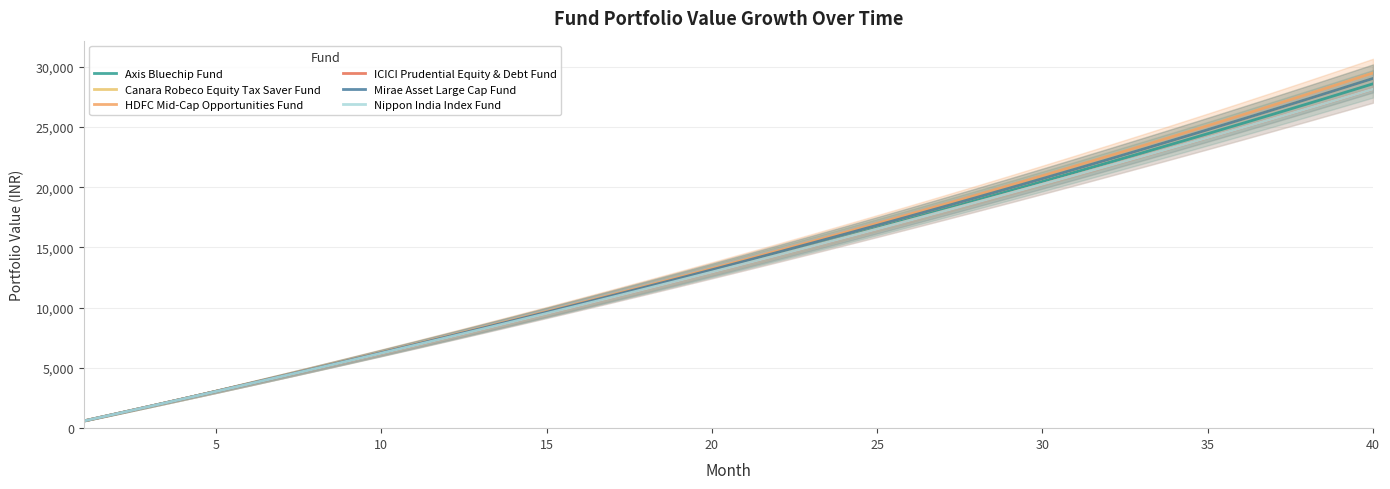

Which series changed the most between 10 and 15?

HDFC Mid-Cap Opportunities Fund